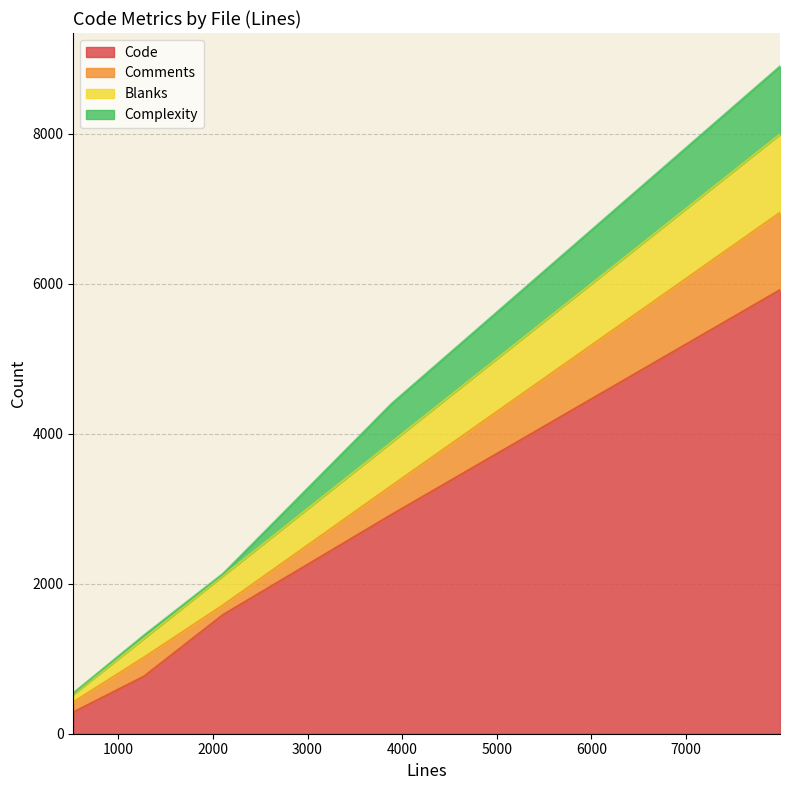

Which series changed the most between 3893 and 2107?

Code